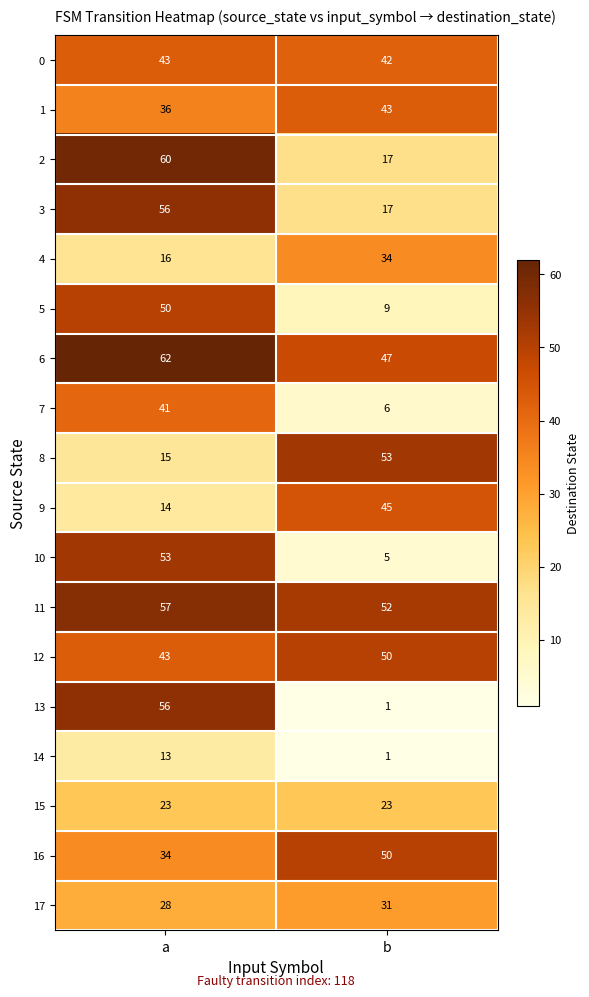

What is the sum of the 0 values at b and a?

85